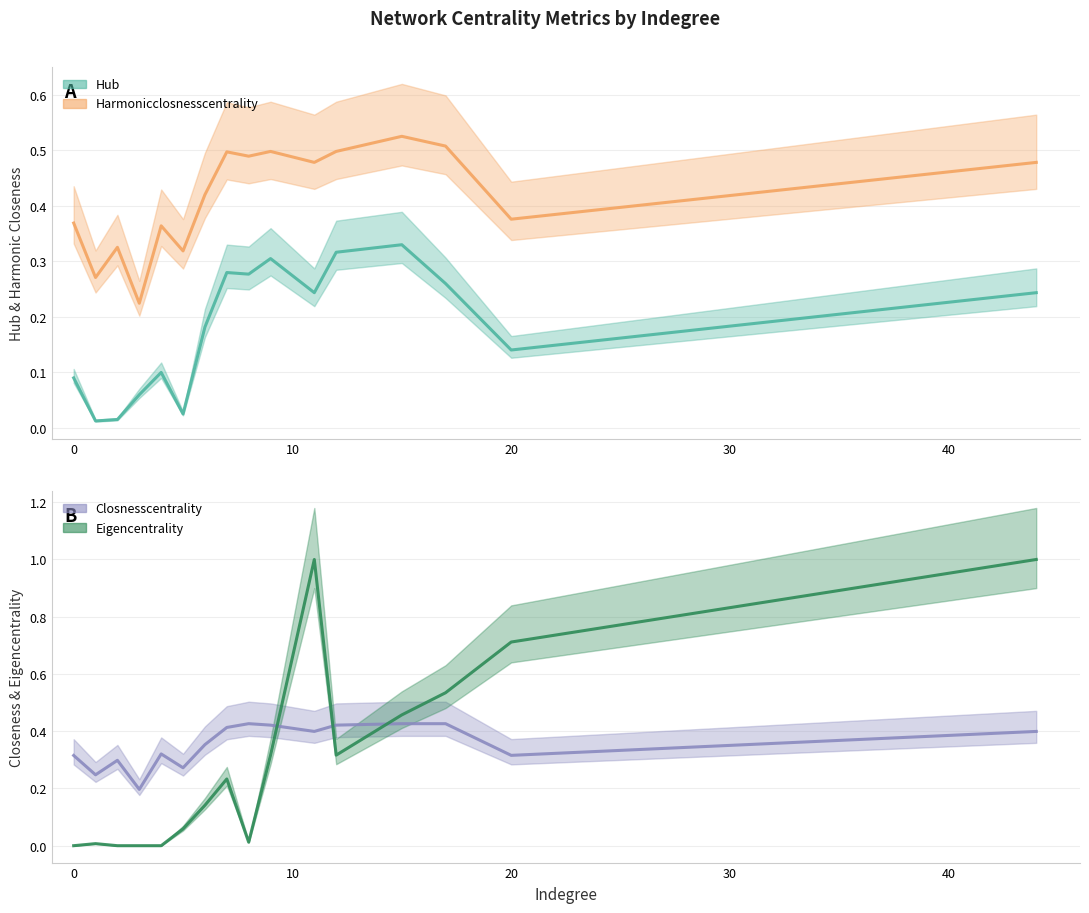

What is the greatest value displayed?

1.0